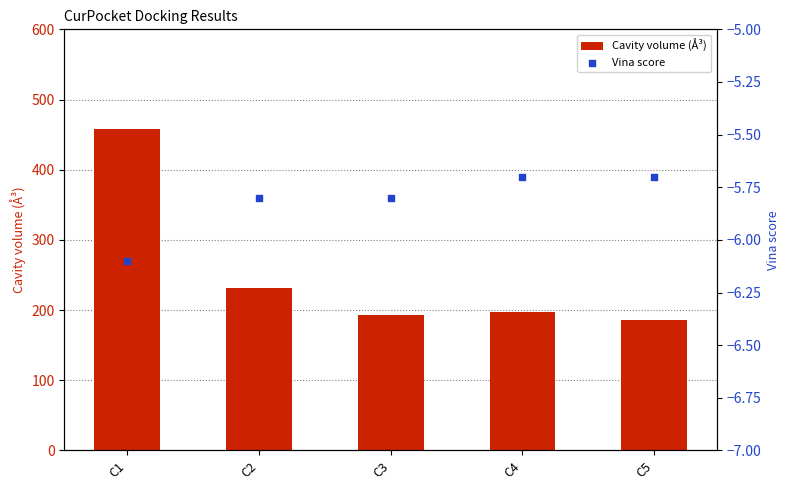

At which category is the sum across all series the highest?

C1